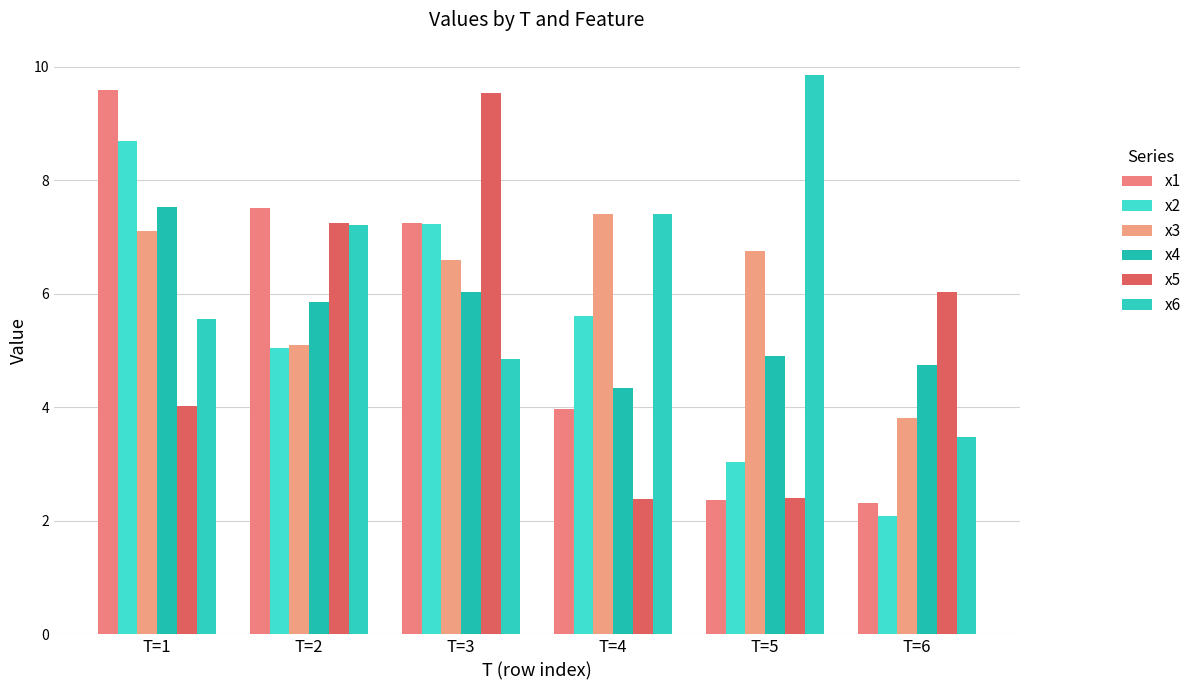

Are the bars grouped side by side (vs. stacked)?

Yes